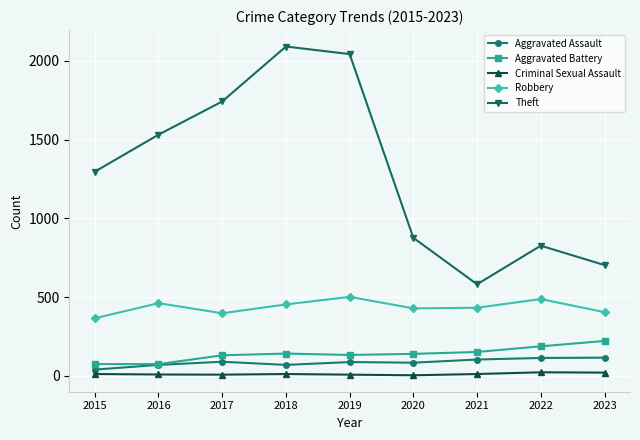

True or false: Robbery and Theft cross at least once.

False